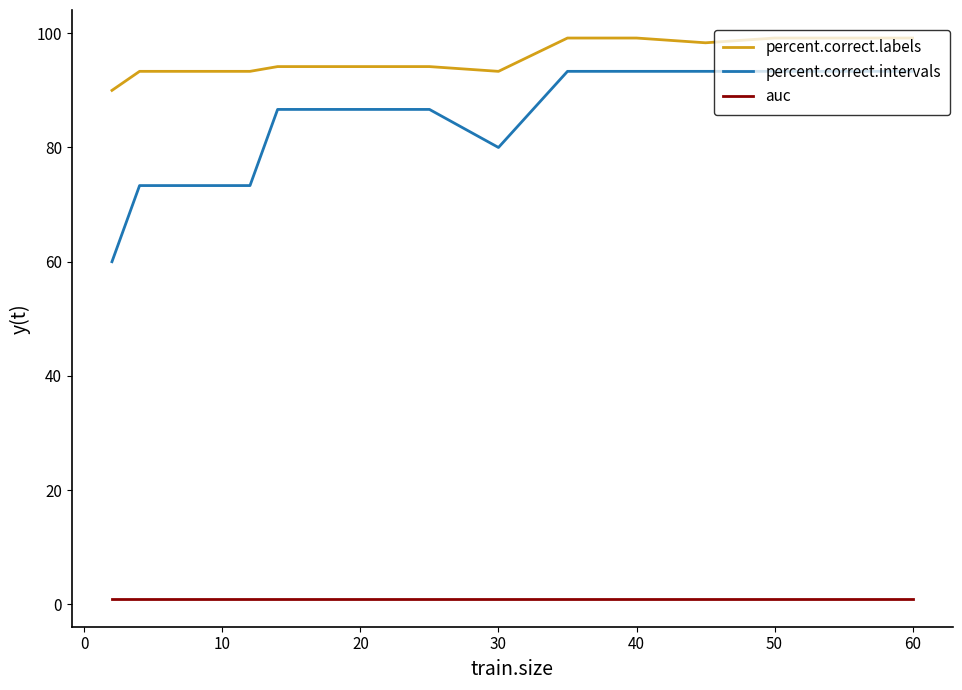

Rank the series by their maximum value, from highest to lowest.

percent.correct.labels, percent.correct.intervals, auc